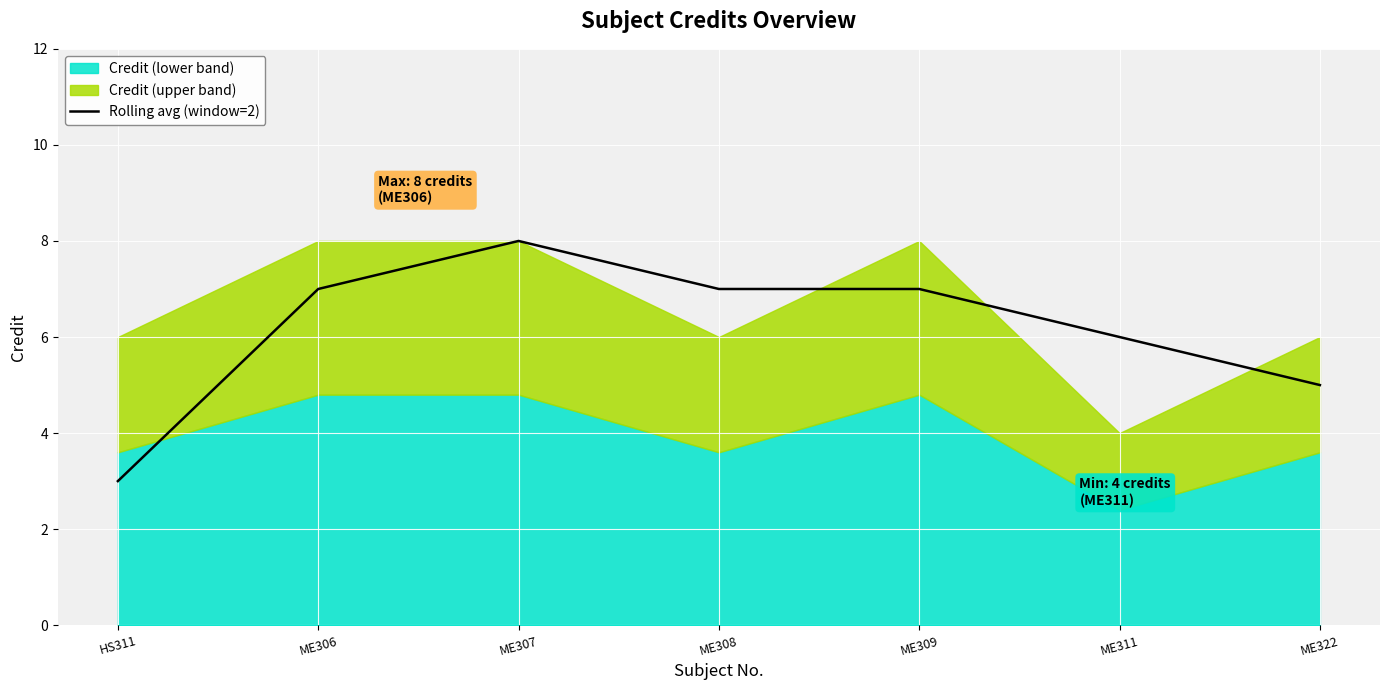

Approximately how many times larger is the value at ME306 compared to ME322?

1.4